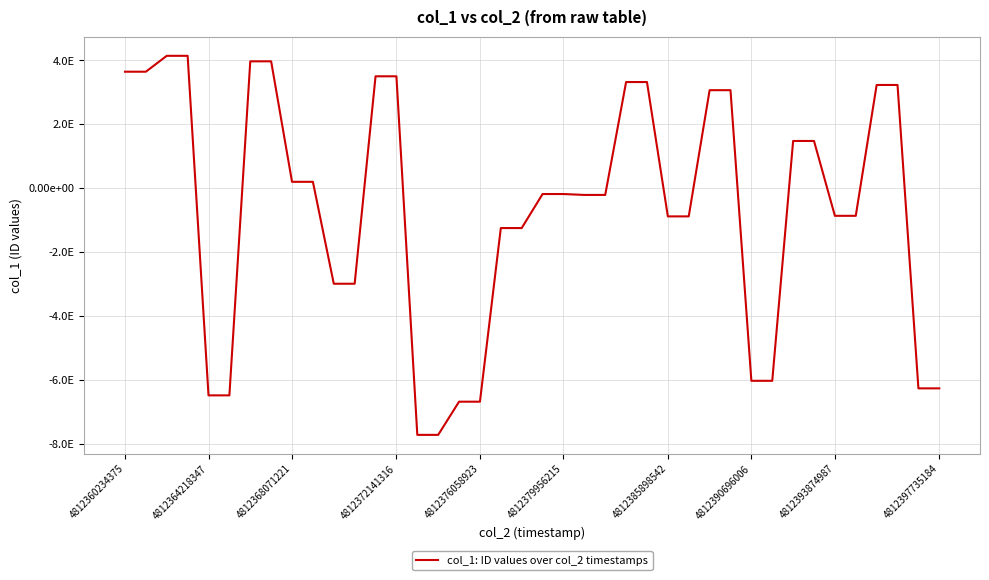

Does the chart have visible grid lines?

Yes